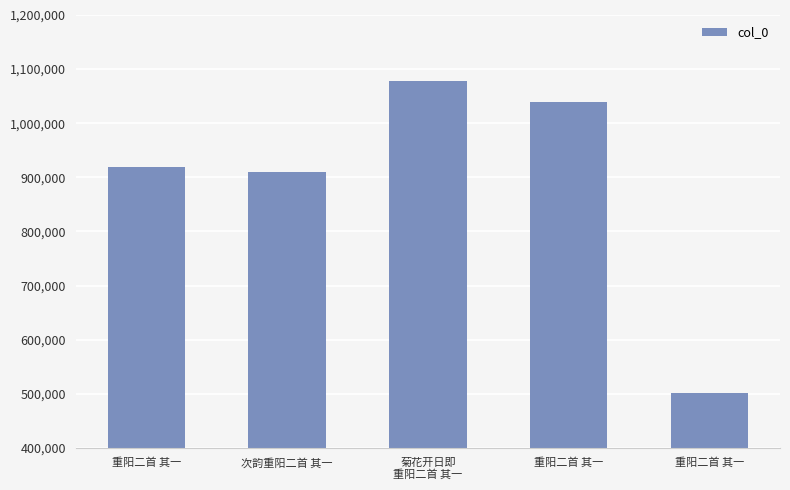

Where does the data first go above 919533?

菊花开日即
重阳二首 其一